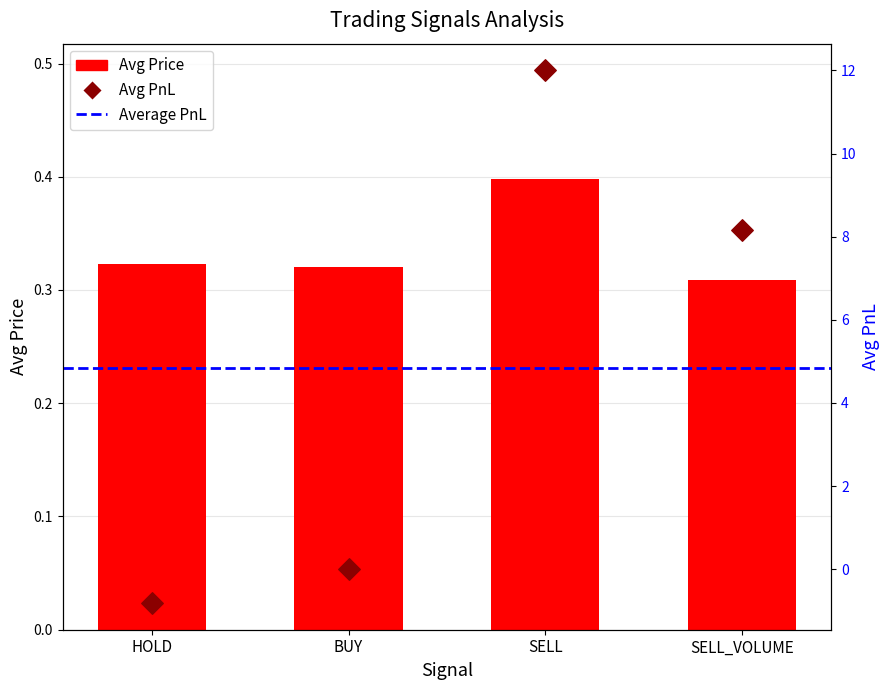

What is the total value across all series at SELL_VOLUME?

8.5